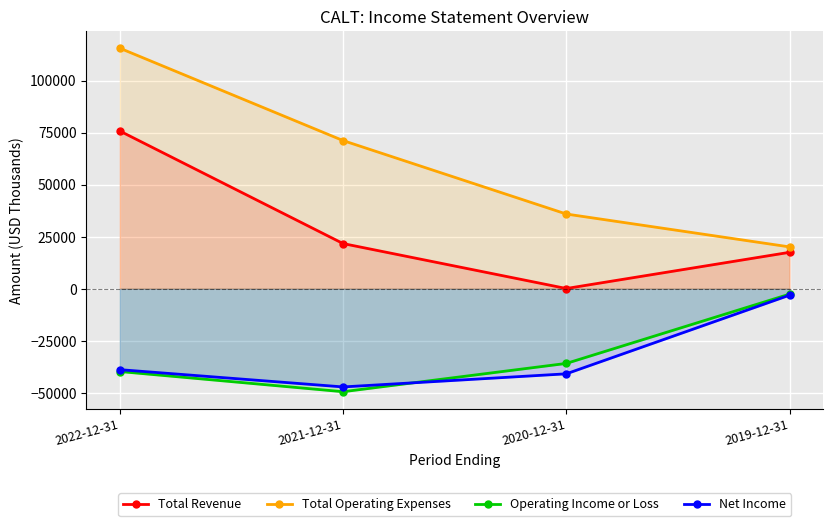

What is the total value across all series at 2020-12-31?

-40800